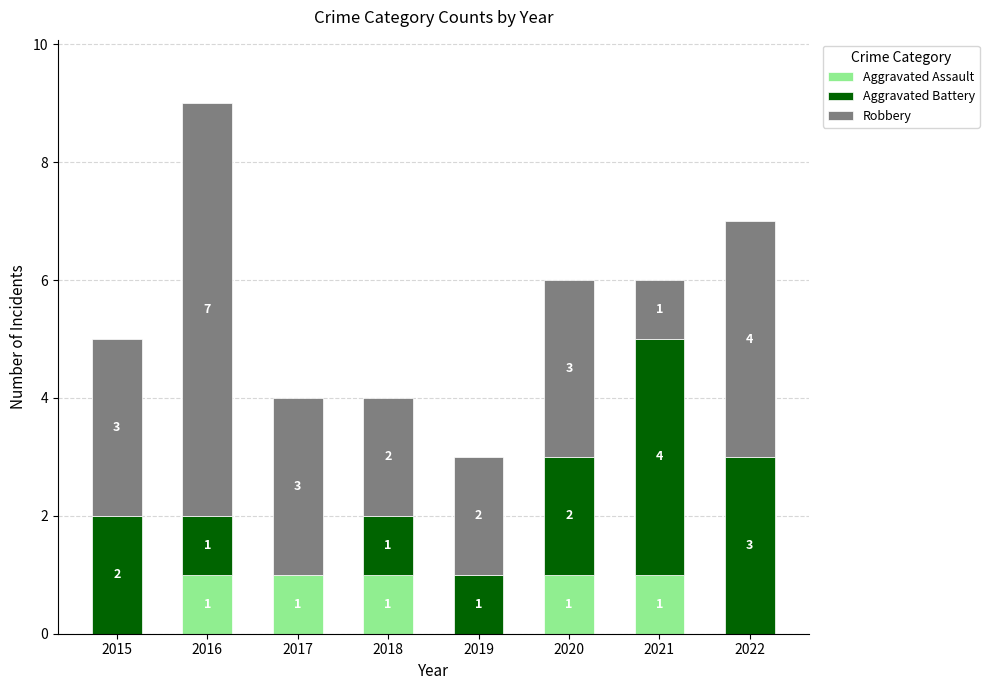

At which category is the sum across all series the highest?

2016